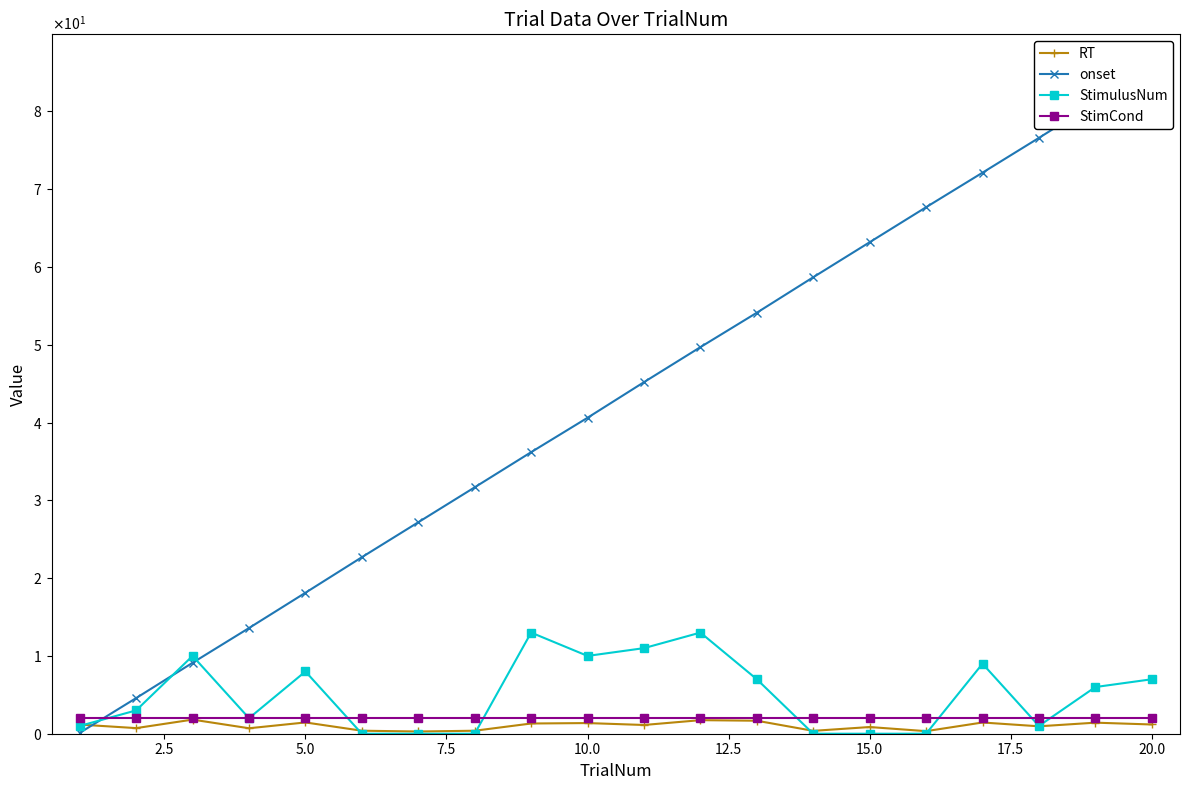

What is the difference between the second highest and minimum values in the onset series?

81.0